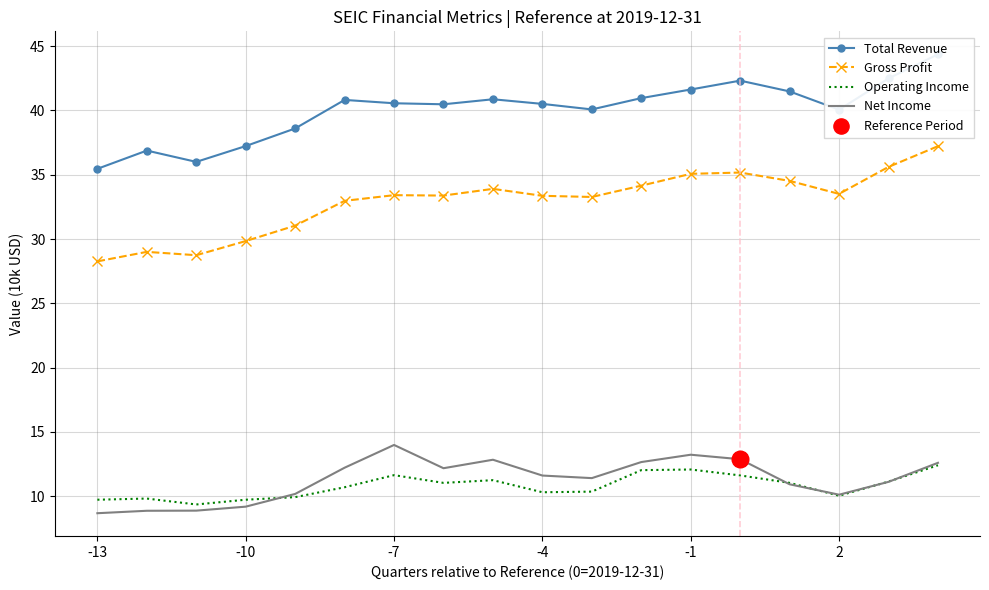

The Operating Income series shows 15.3 at 2. True or false?

False